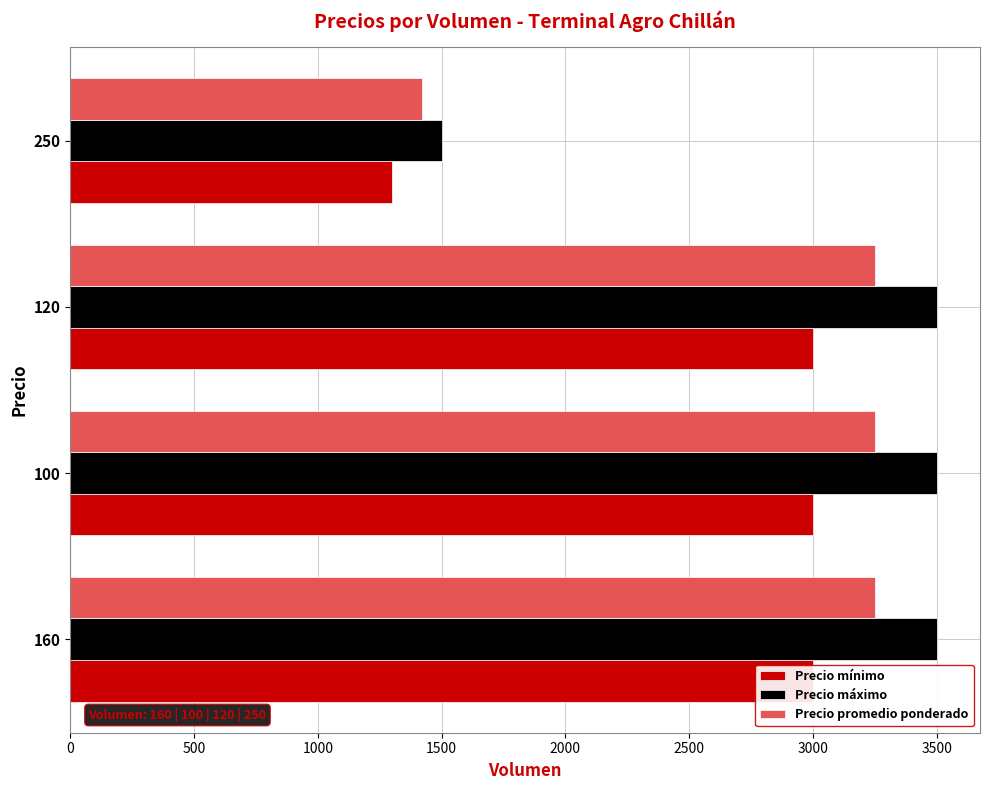

Between 160 and 120, which series saw the biggest shift?

Precio mínimo